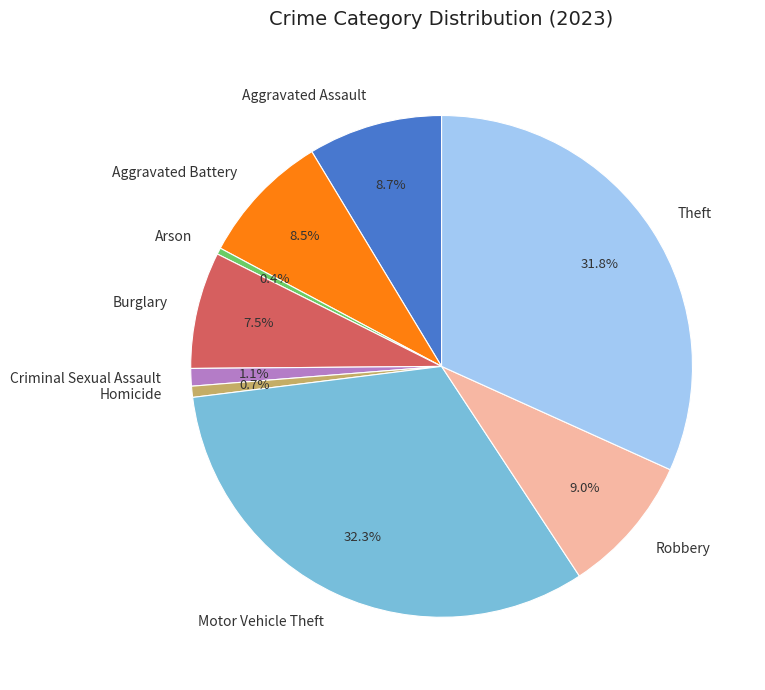

How many slices are in this pie chart?

9